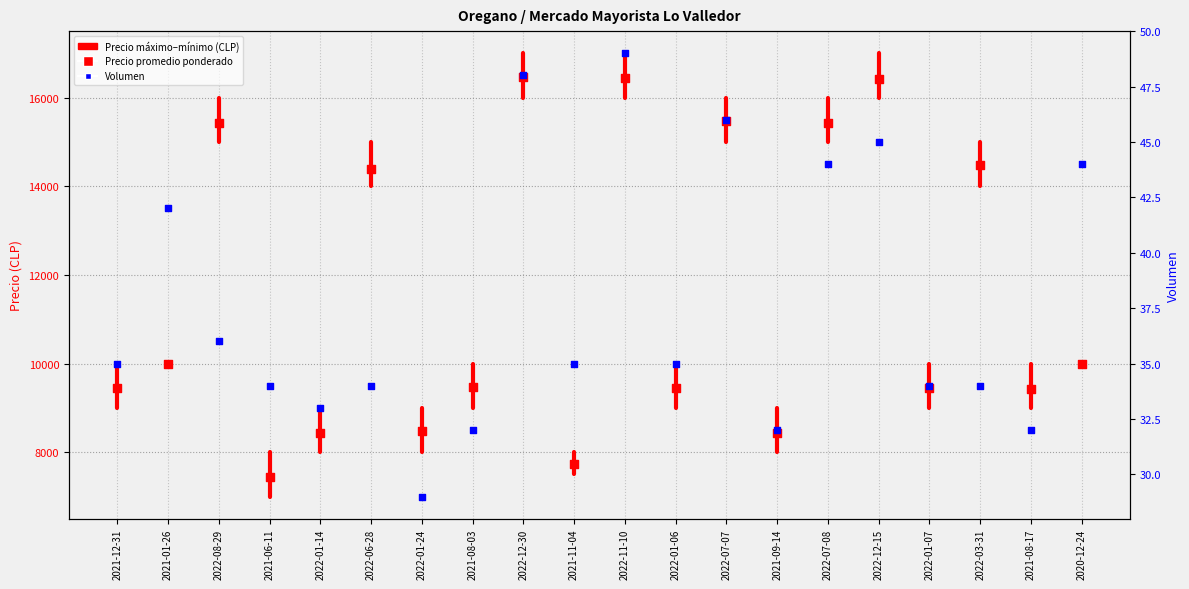

Which series has the largest Y range (max minus min)?

Precio promedio ponderado